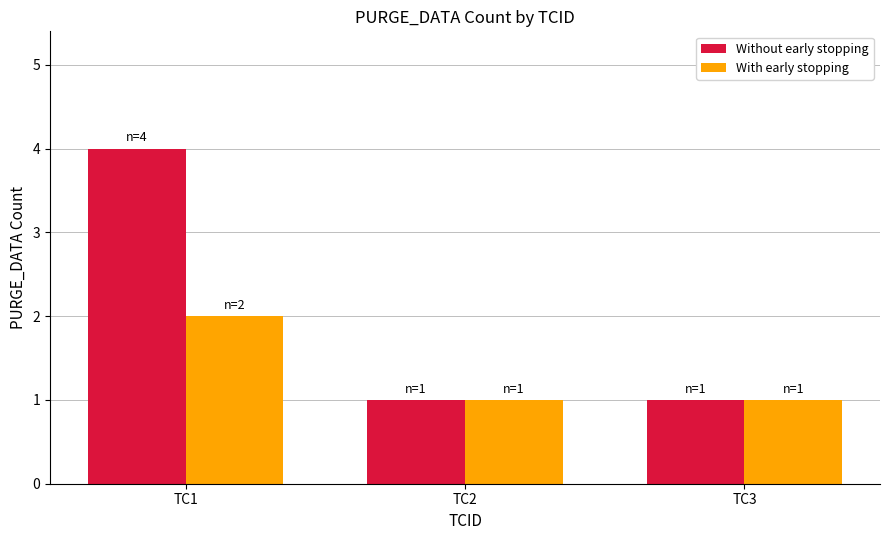

What are all the series names shown in the legend?

Without early stopping, With early stopping